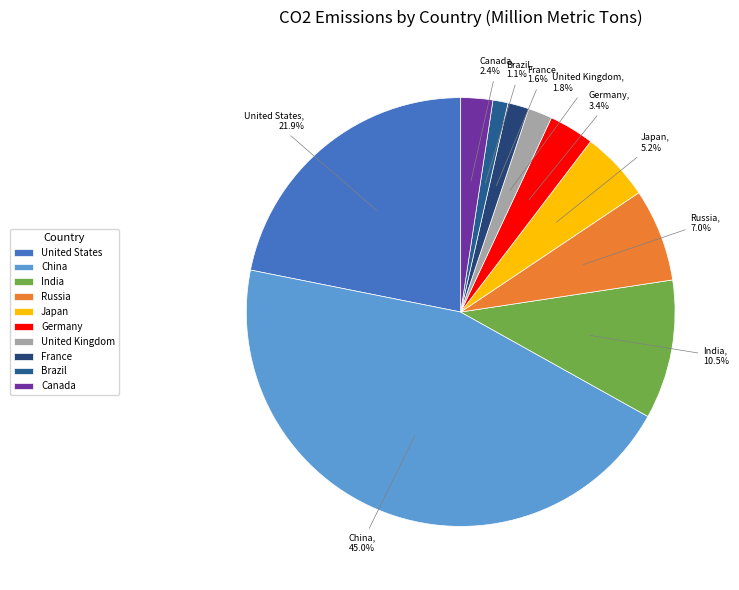

What is the ratio of the value at France to the value at Japan?

0.3